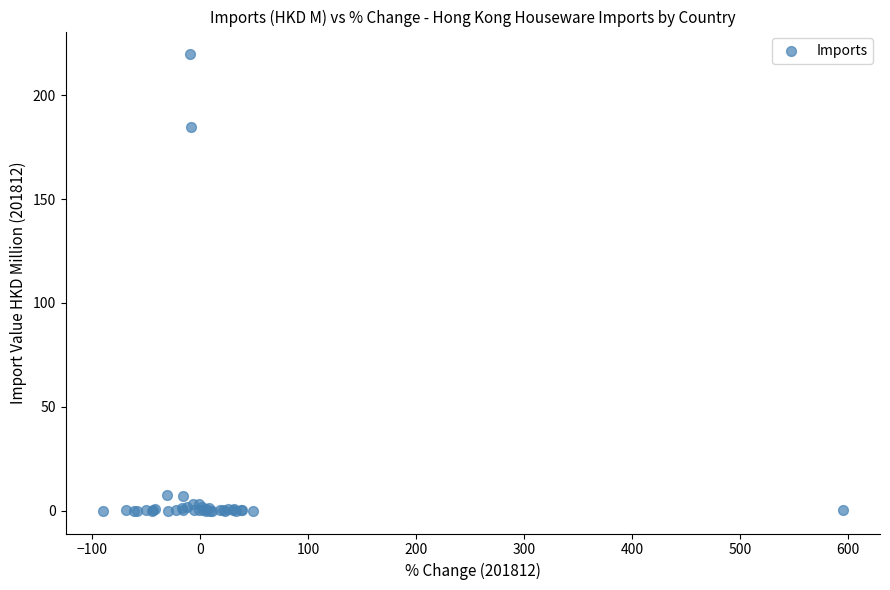

What Y value in the scatter plot is closest to 109?

184.4